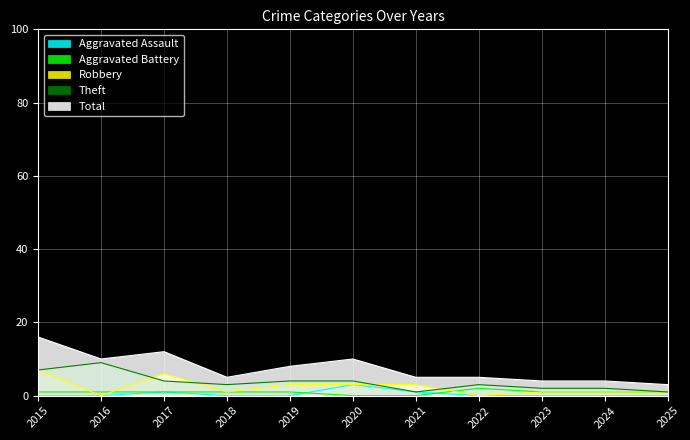

How many lines are shown in the chart?

5